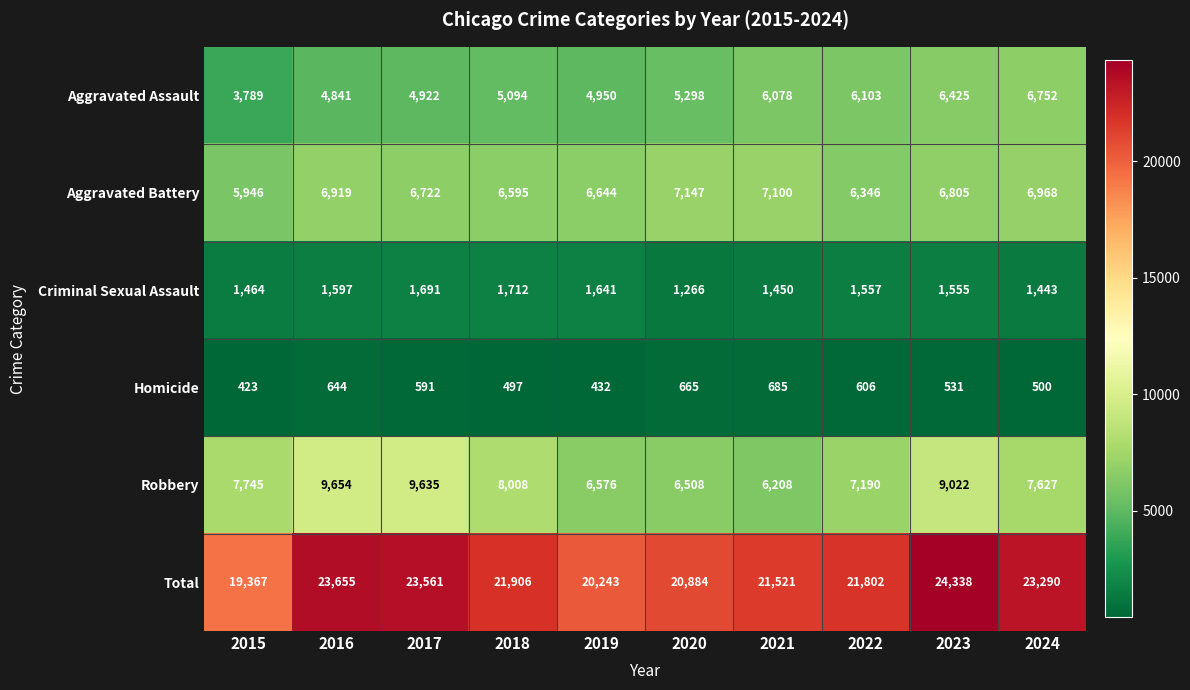

Rank the series by their maximum value, from highest to lowest.

Total, Robbery, Aggravated Battery, Aggravated Assault, Criminal Sexual Assault, Homicide